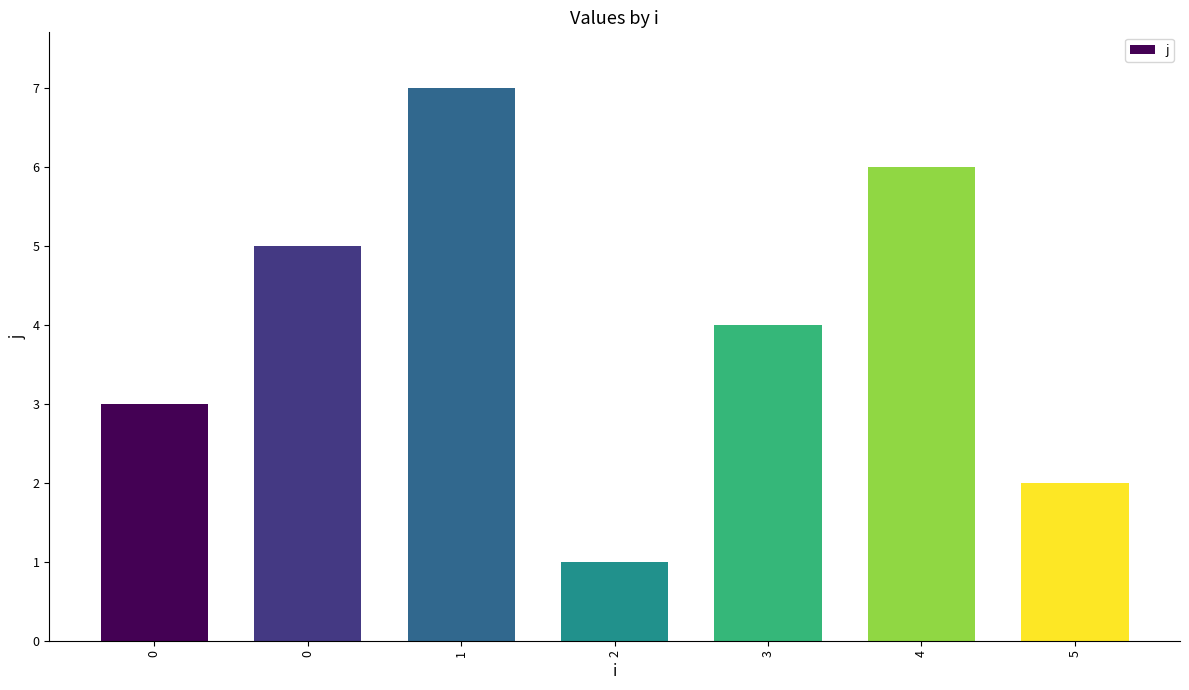

How many values are between 2 and 6?

5